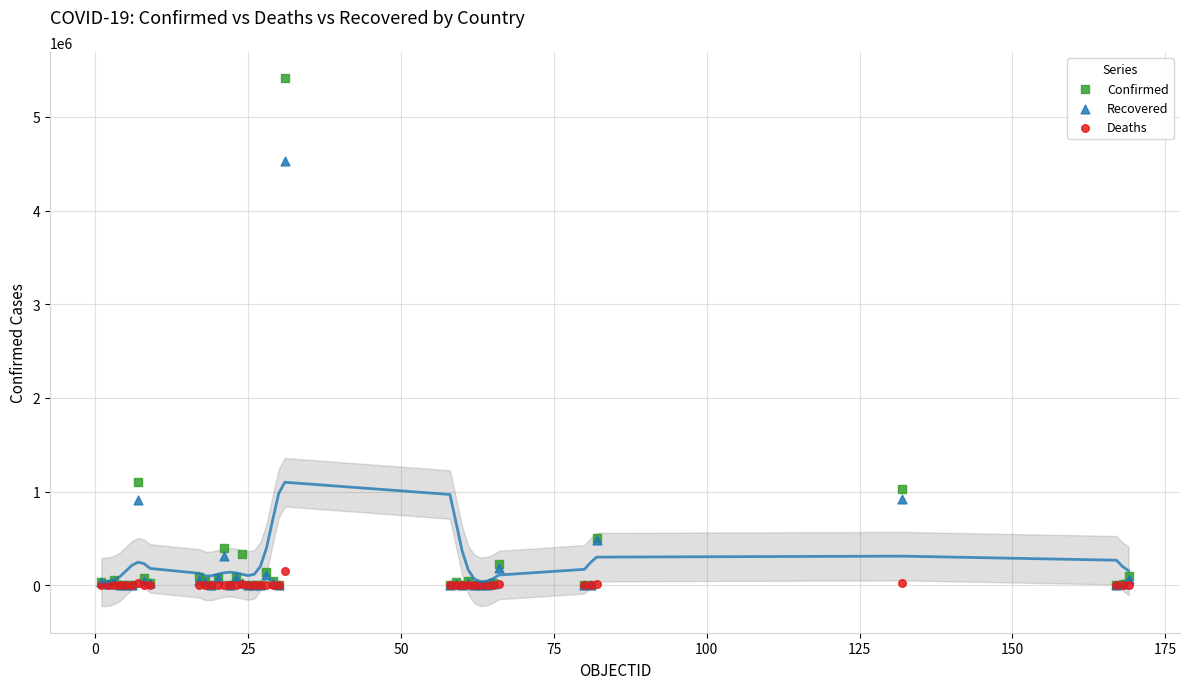

In the Confirmed series, what Y value is closest to 2704989?

1102301